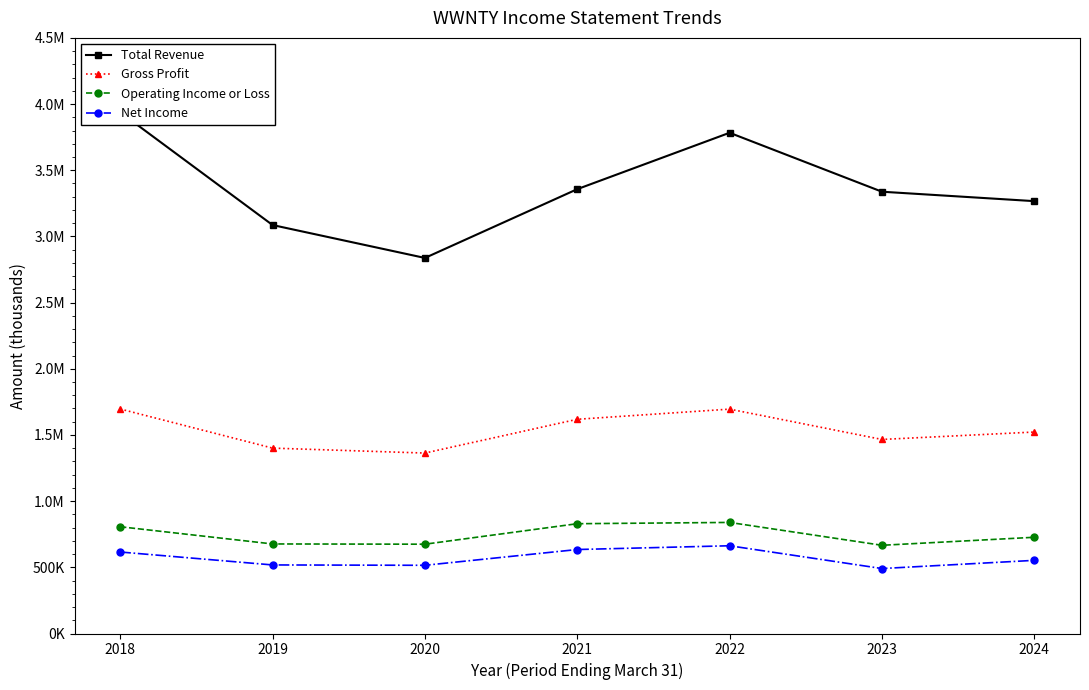

Where is Operating Income or Loss nearest to the value 752850?

2024